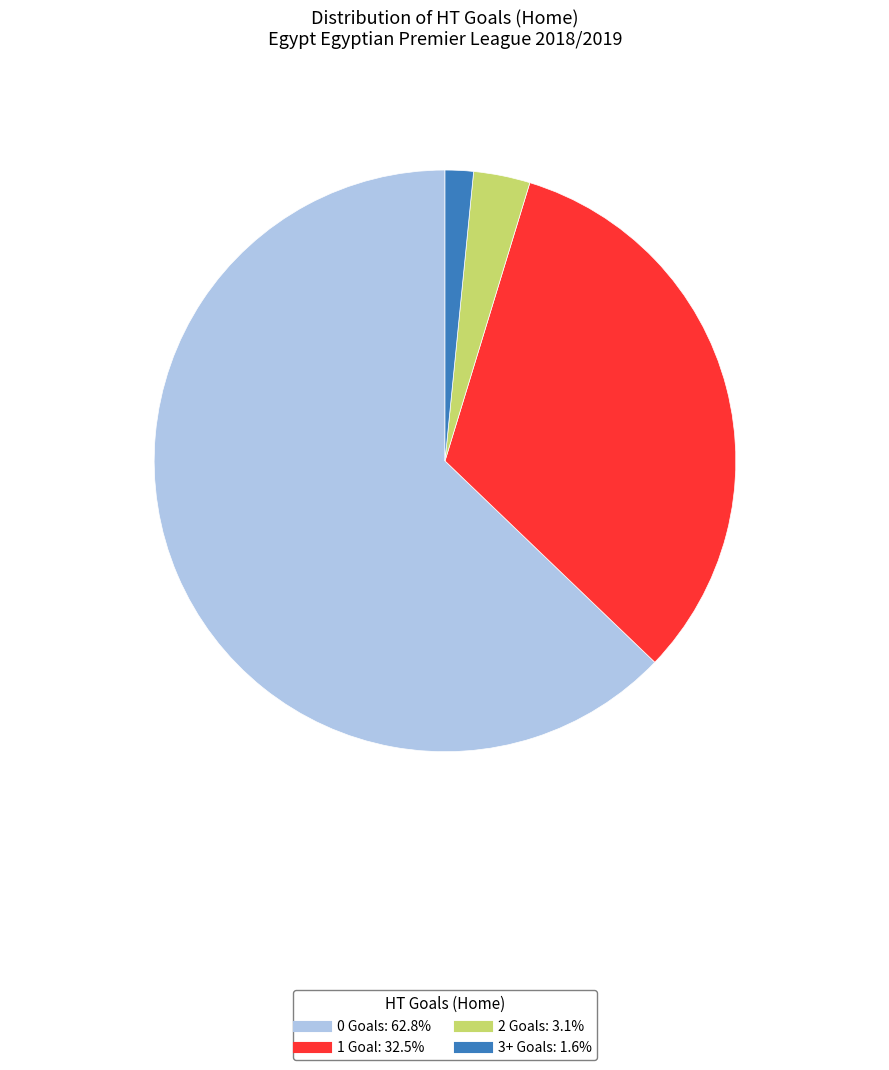

Combined, do 2 and 0 account for over 50%?

Yes